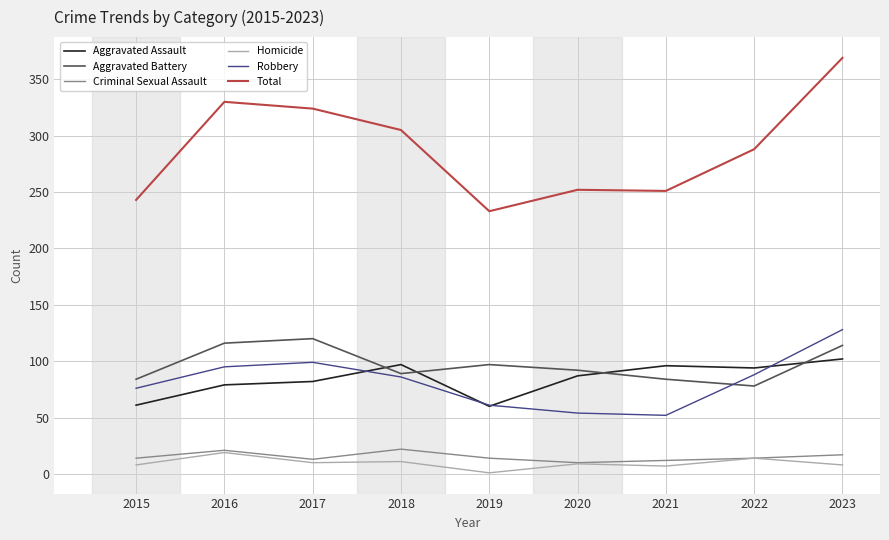

True or false: Aggravated Battery and Homicide intersect in this chart.

False